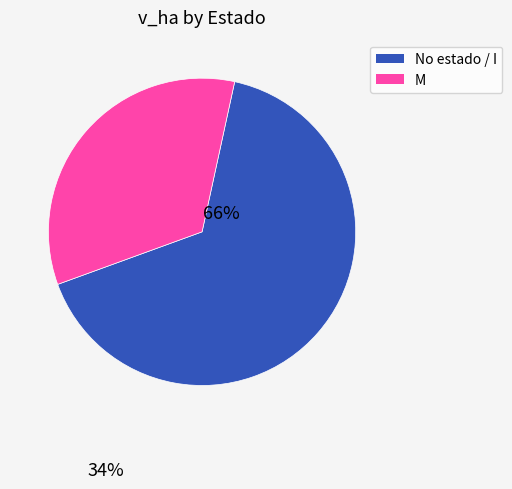

True or false: M accounts for 24% of the total.

False